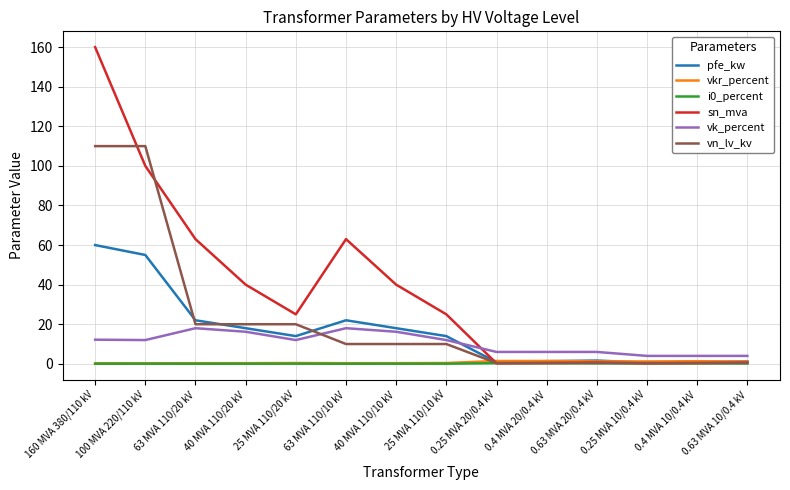

The value of vn_lv_kv at 100 MVA 220/110 kV is 110.0. True or false?

True